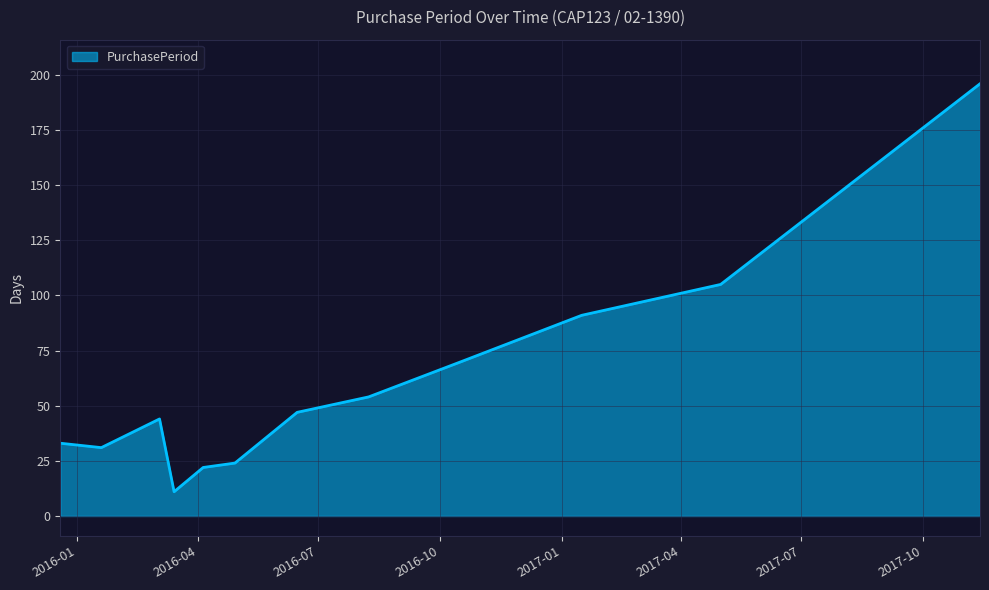

What is the greatest value displayed?

196